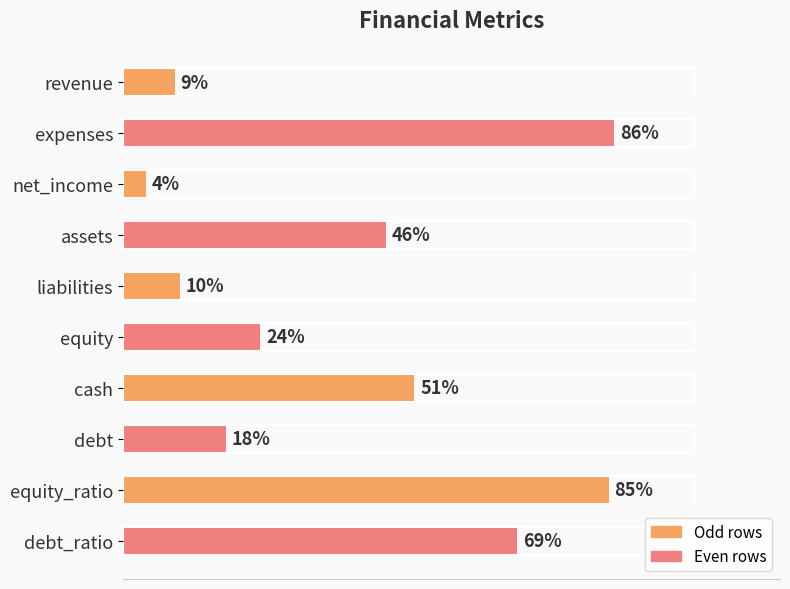

At which label is the value closest to 45?

assets